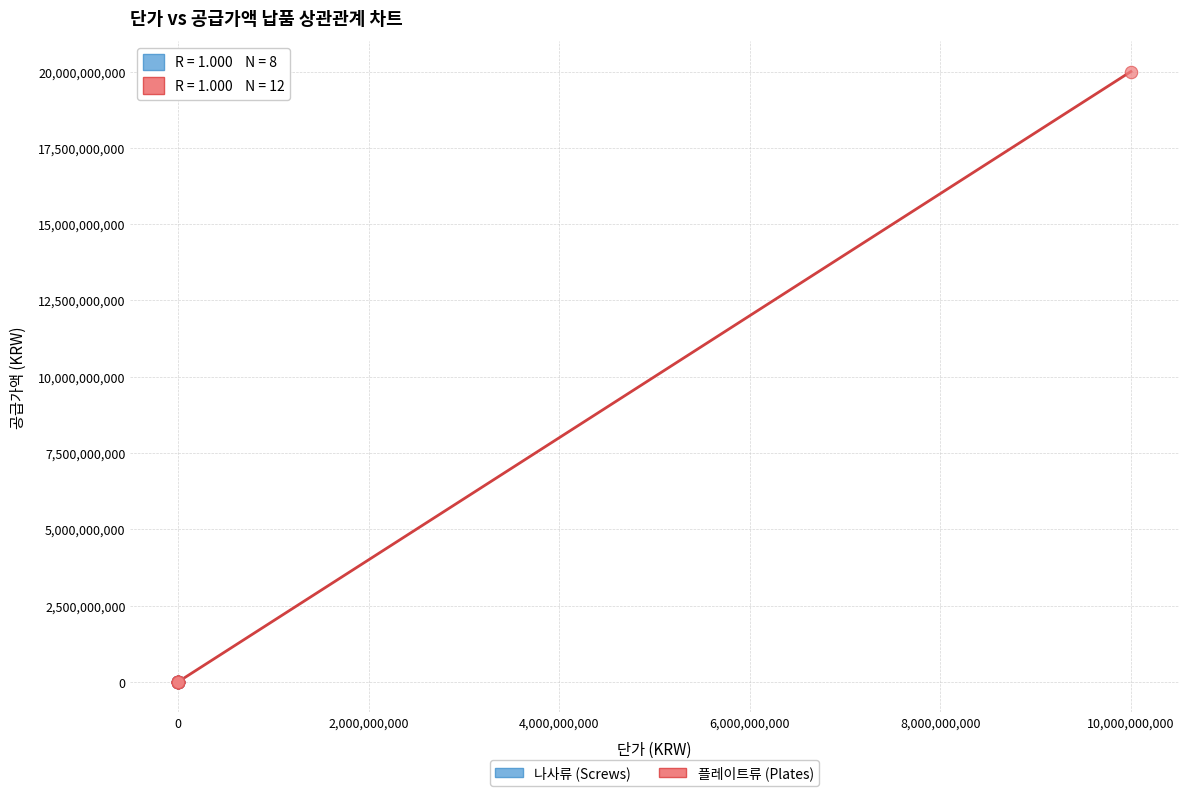

Which series has the widest spread of Y values?

플레이트류 (Plates)